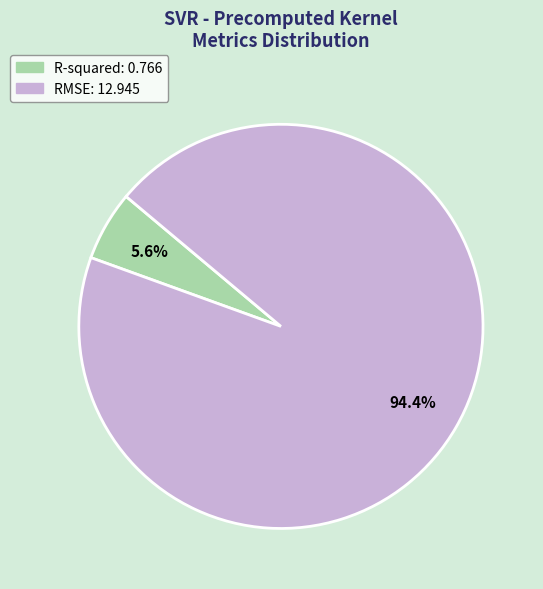

Which category has the biggest portion of the pie?

RMSE